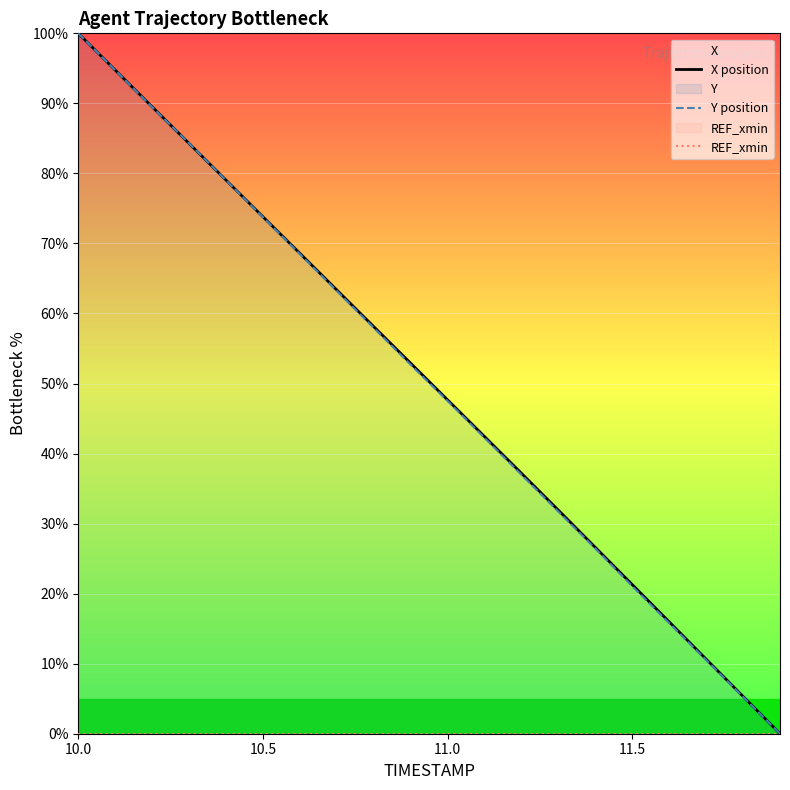

Is it true that X position equals 113.2 at 10.5?

False